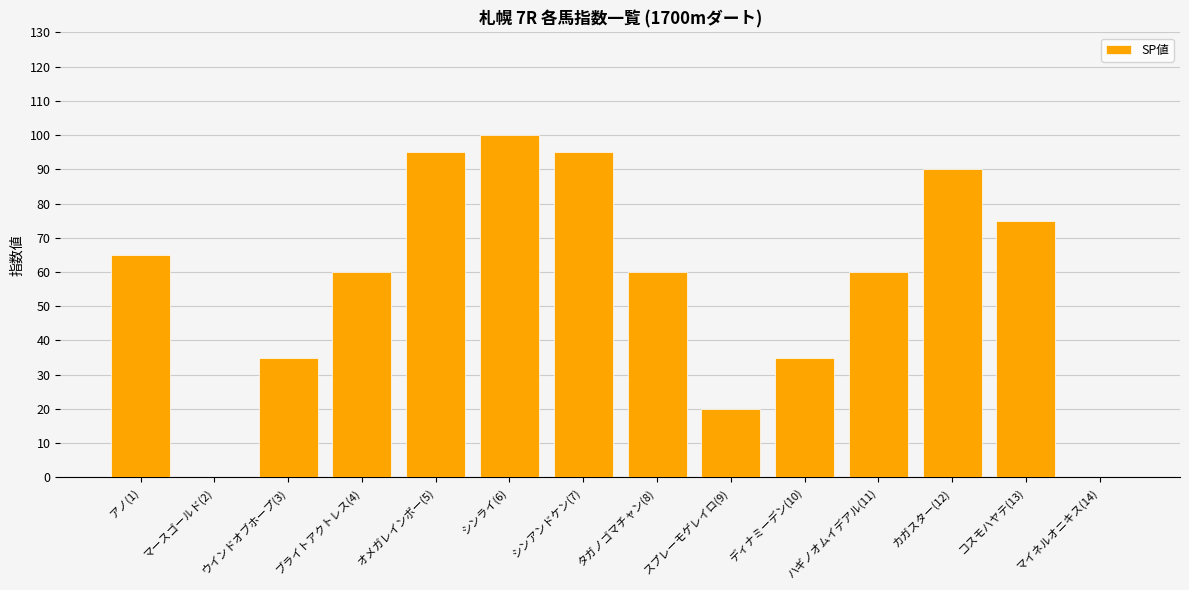

Which label corresponds to the largest value in the chart?

シンライ(6)